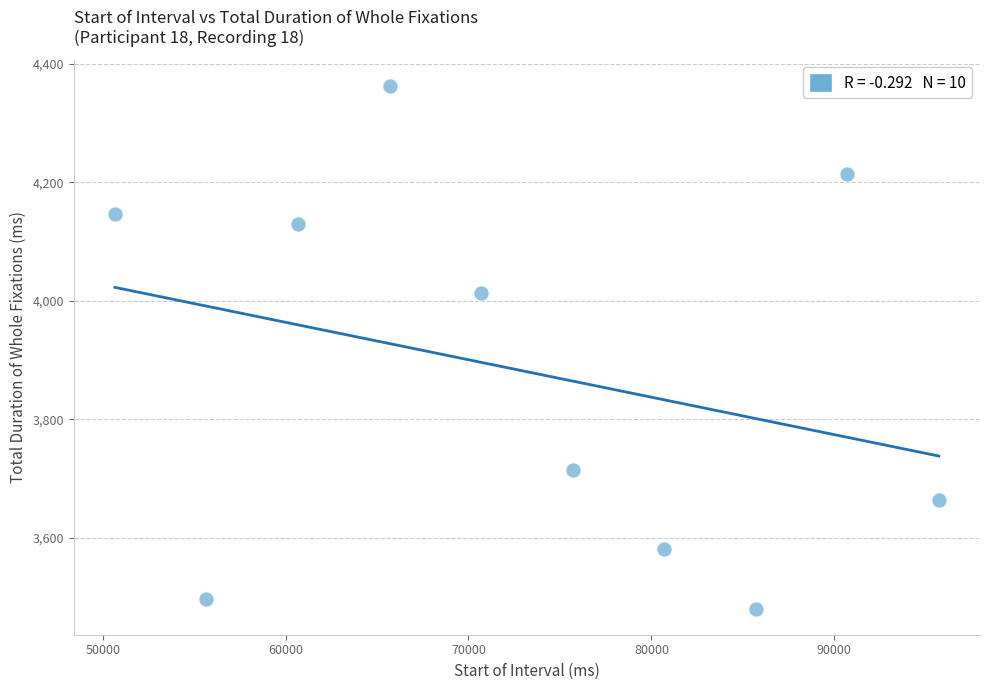

What Y value in the scatter plot is closest to 3922?

4014